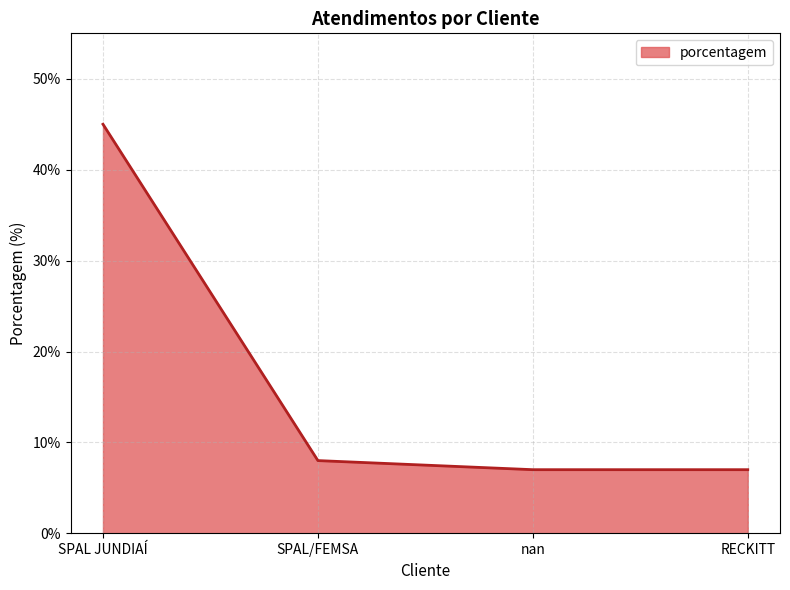

What position from the right is SPAL JUNDIAÍ?

4